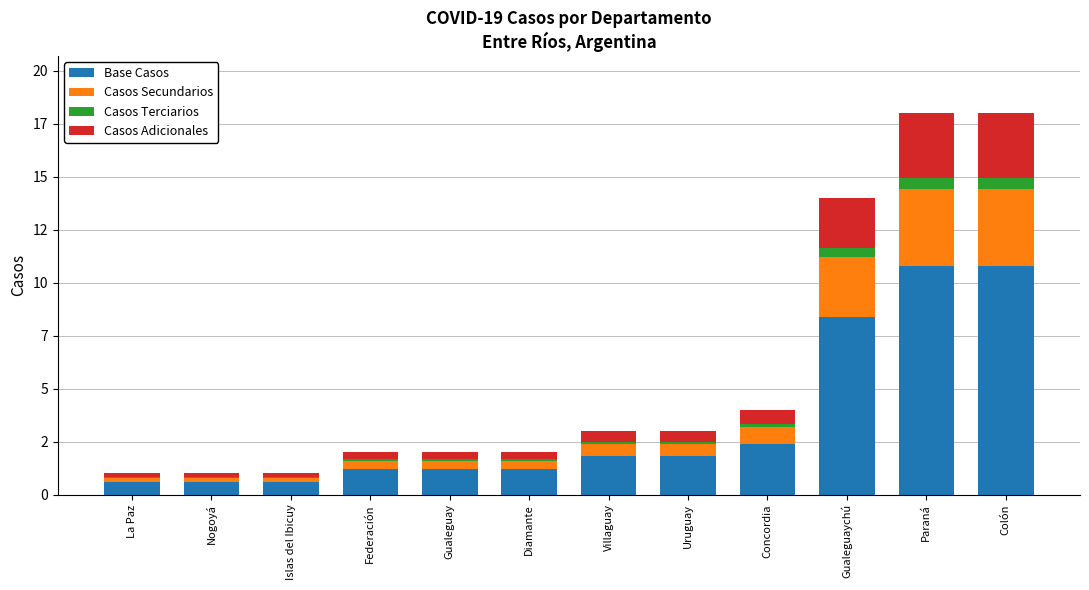

The value of Casos Terciarios at Colón is 0.5. True or false?

True